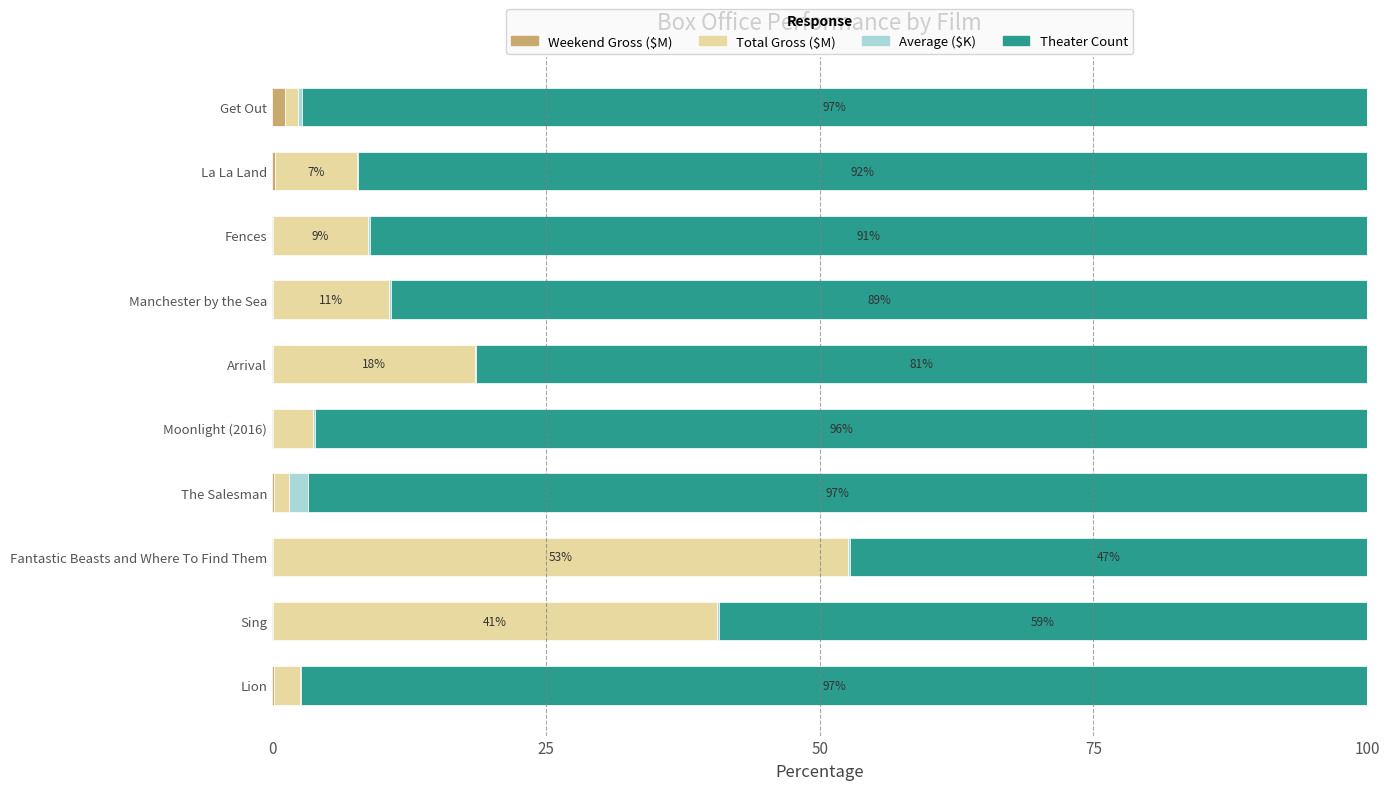

What is the sum of all Weekend Gross ($M) values?

2.3